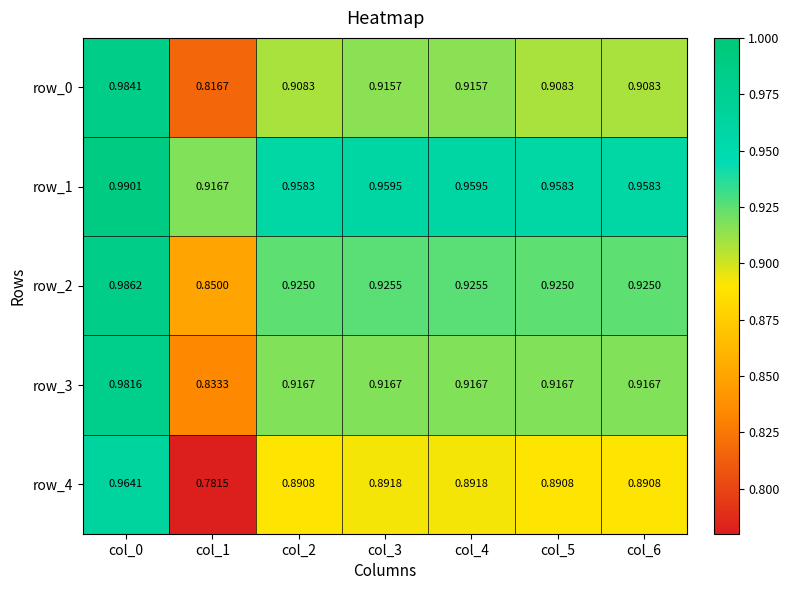

What is the difference between the row_3 values at col_0 and col_3?

0.1